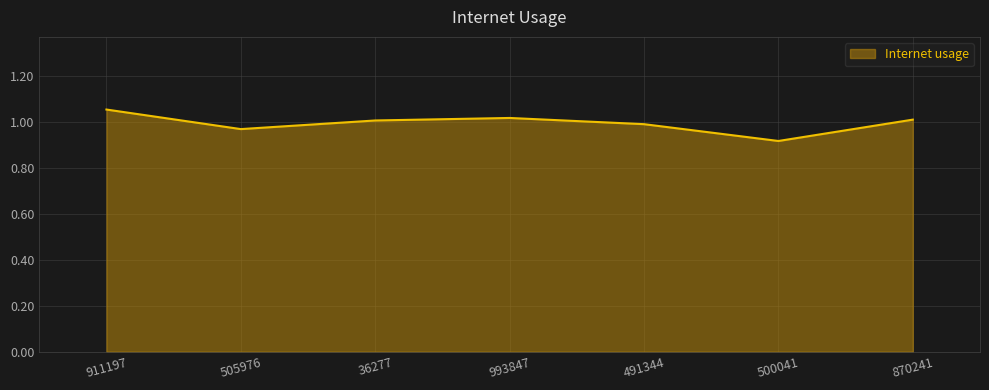

True or false: there are more than 2 points higher than both neighbors.

False